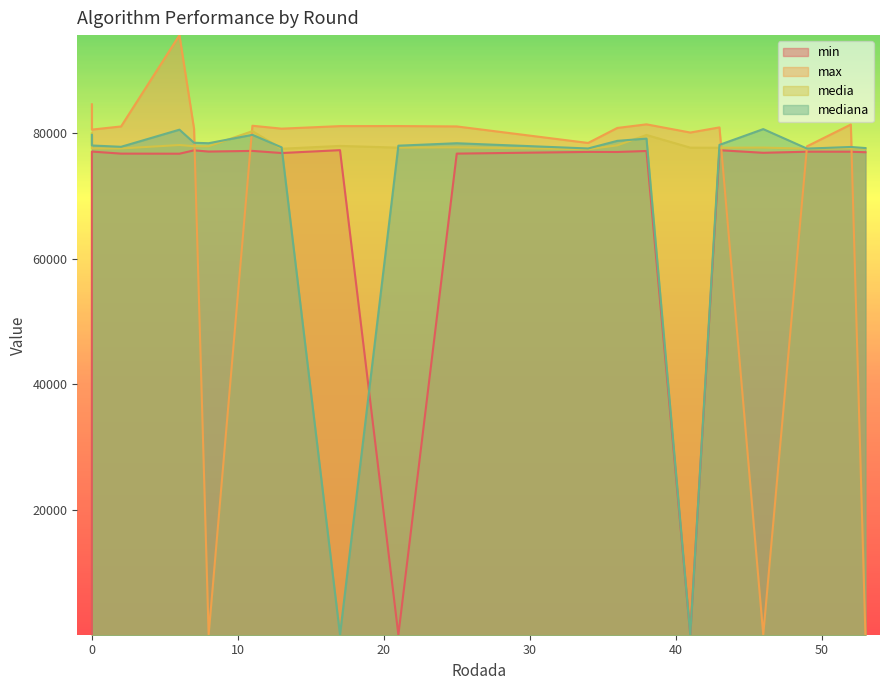

True or false: mediana has more than 0 interior local peaks.

True